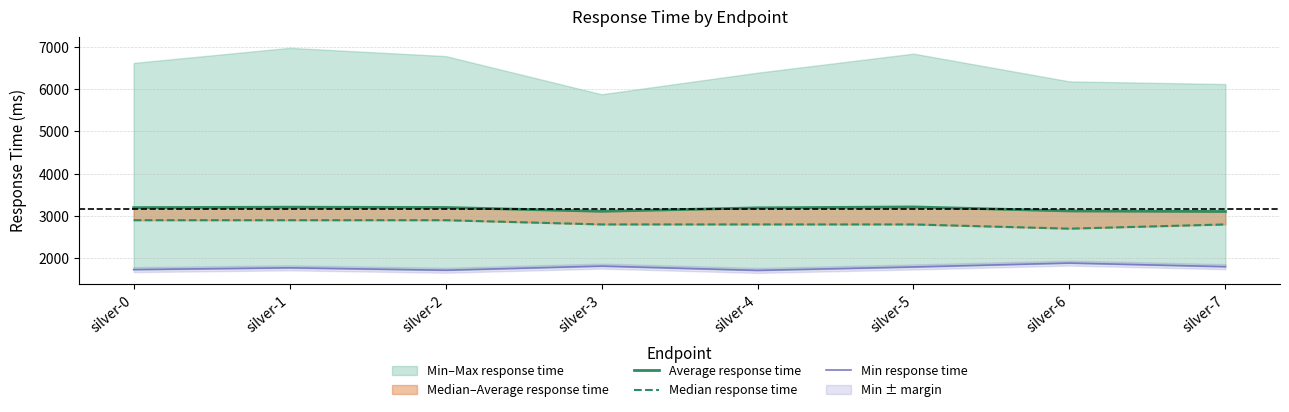

What is the difference between the Average response time values at silver-6 and silver-5?

95